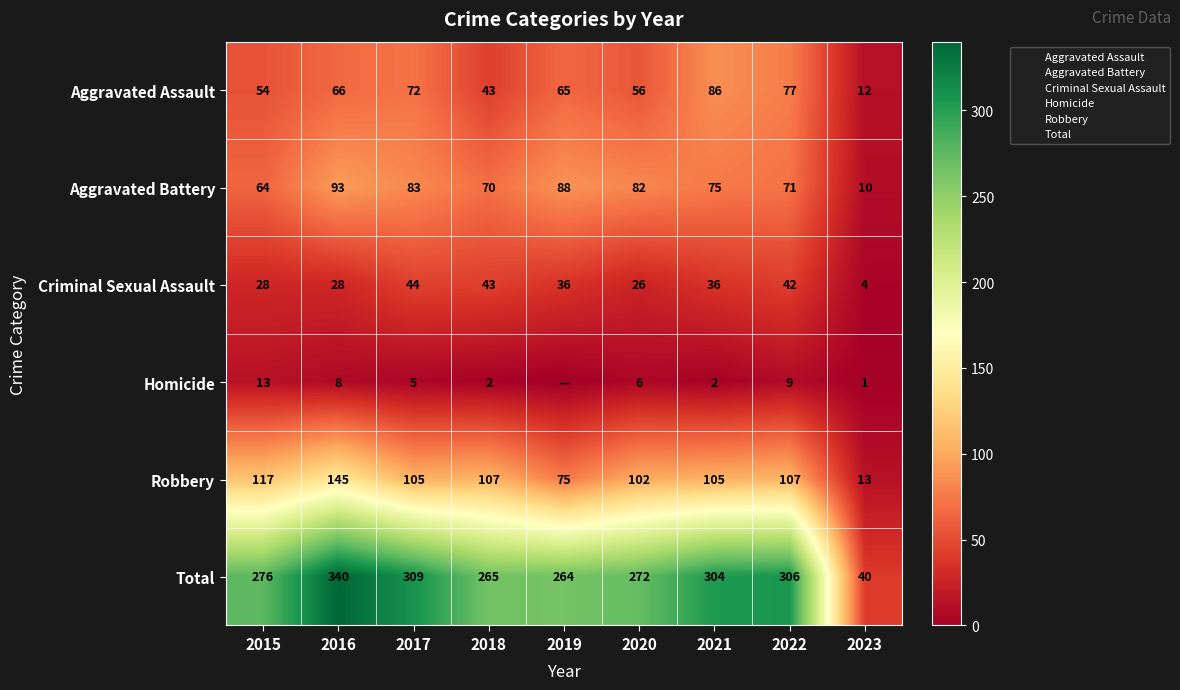

What is the difference between the second highest and second lowest values in the Aggravated Assault series?

34